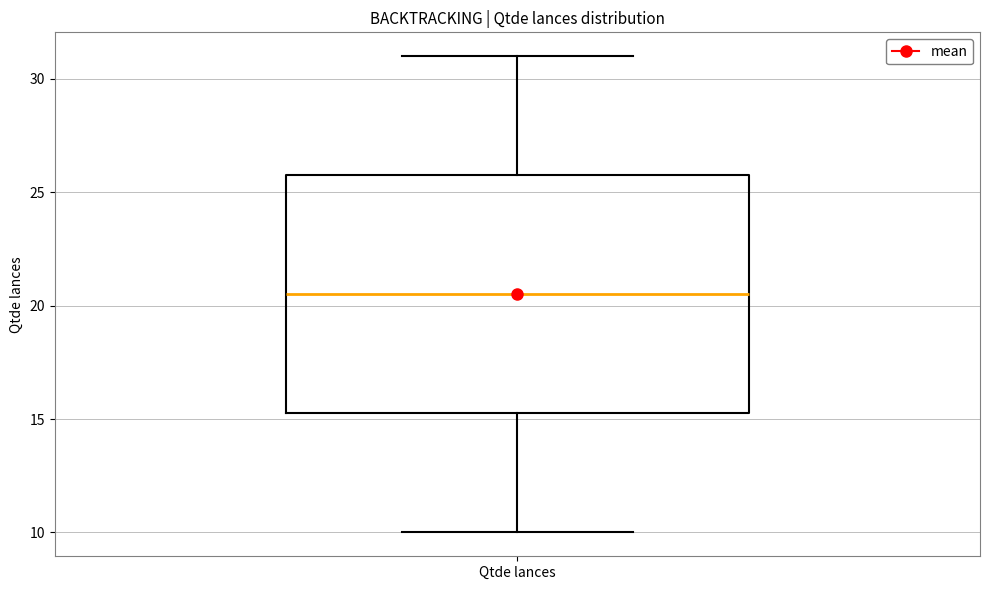

Transcribe this box plot: give where the median line is, the range the box spans, and where the two whiskers end, as read against the y-axis. The values are not printed on the chart, so give them approximately, as read against the axis.

median 20.5, box 15.5 to 26.0, whiskers 10.0 to 31.0